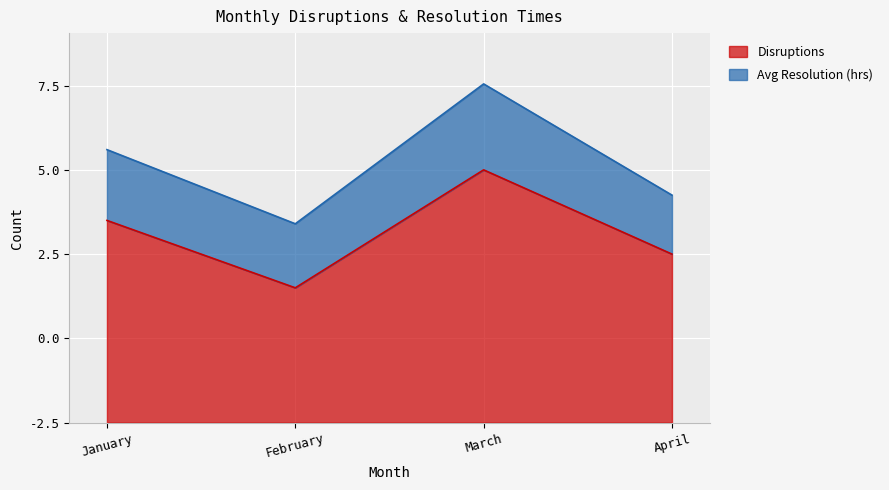

The chart shows a value of 27 at March. True or false?

False